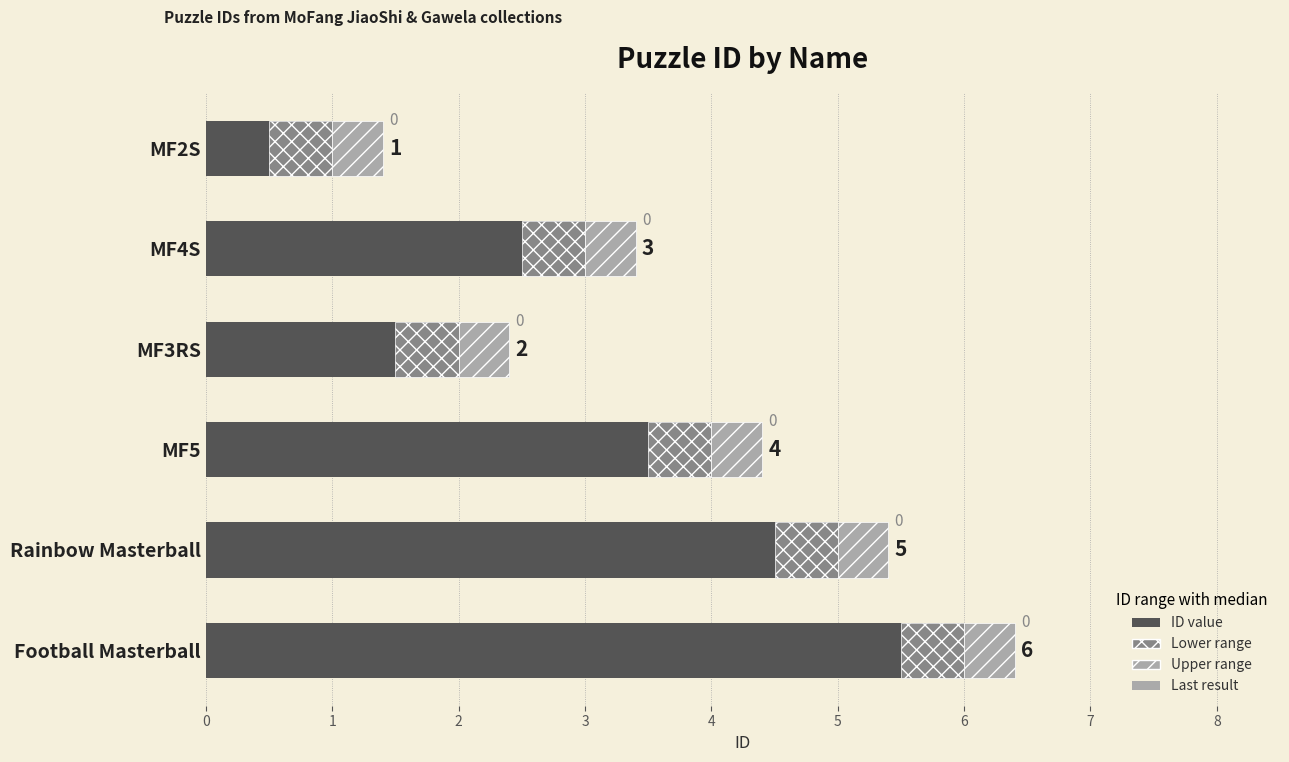

What is the sum of the values at MF3RS and MF5?

6